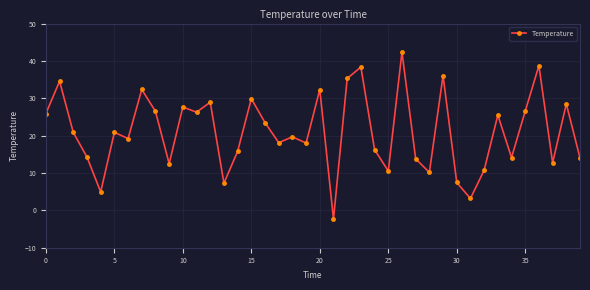

True or false: there are more than 2 points higher than both neighbors.

True